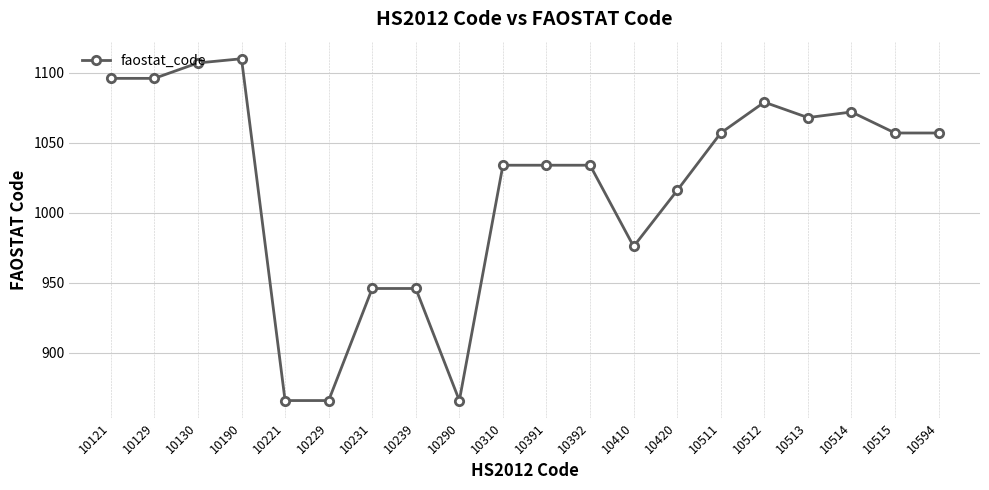

What is the smallest value displayed?

866